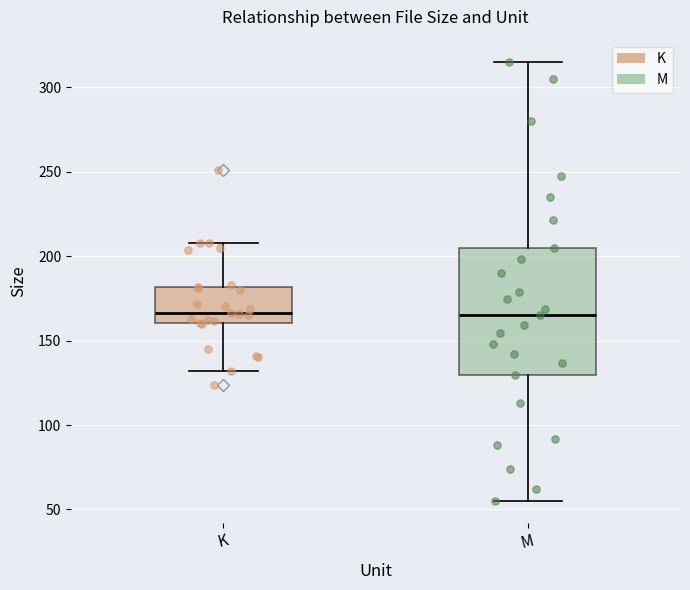

Reading left to right, transcribe this box plot: for each box, give where its median line is, the range the box spans, and where its two whiskers end, as read against the y-axis. The values are not printed on the chart, so give them approximately, as read against the axis.

K: median 165, box 160 to 180, whiskers 130 to 210
M: median 165, box 130 to 205, whiskers 55 to 315